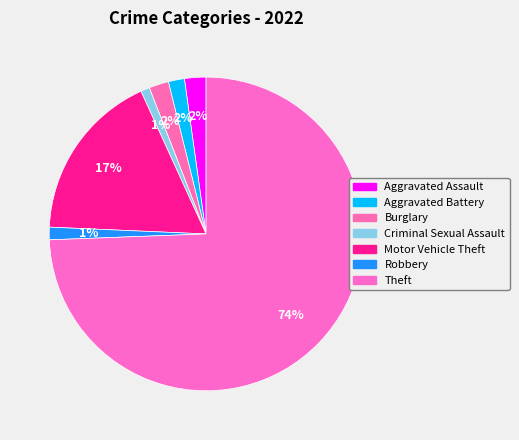

How many segments does this pie chart have?

7